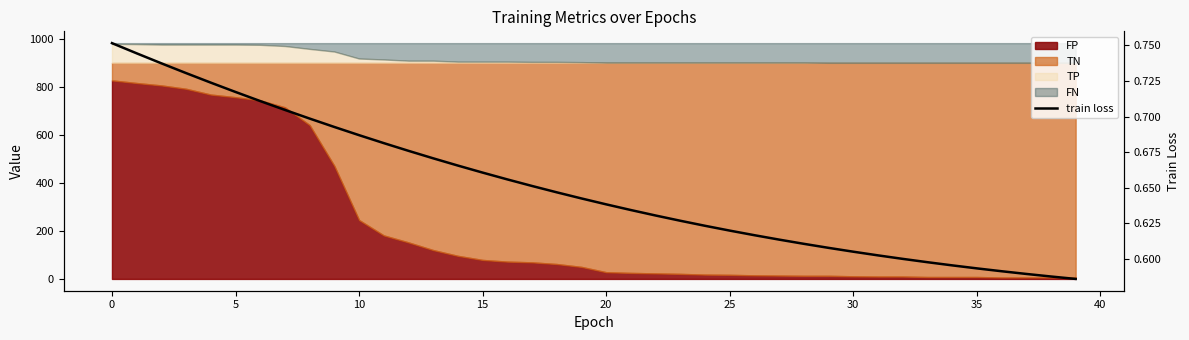

What is the minimum value shown in the chart?

0.6